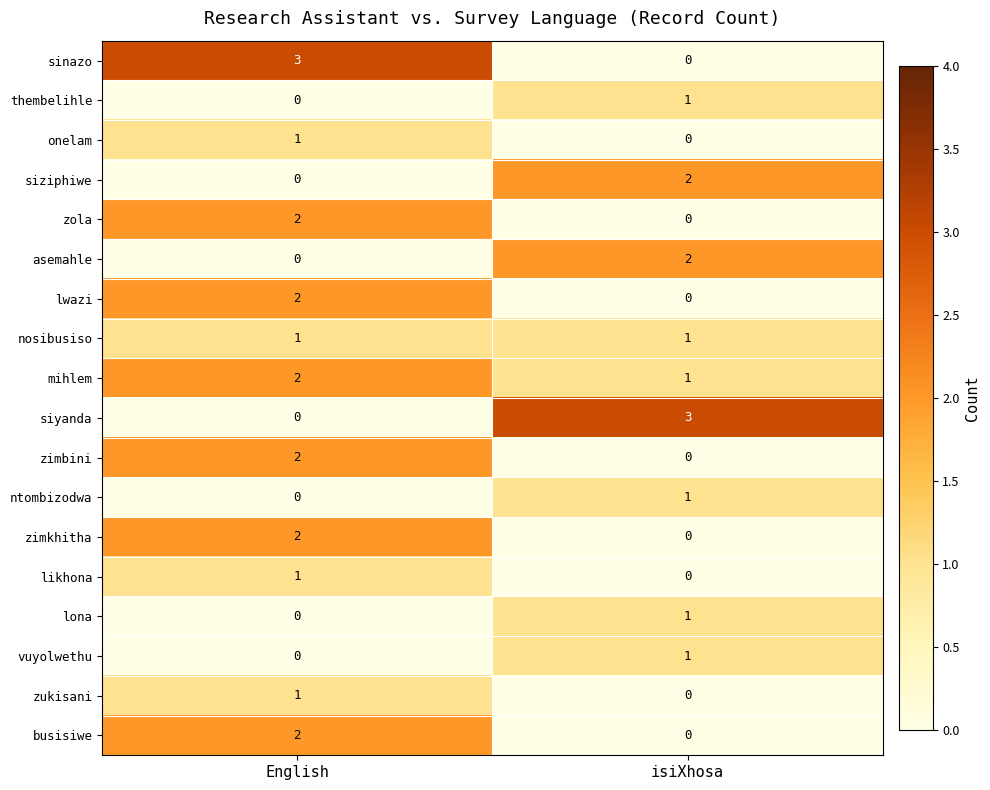

What is the spread (max minus min) of values at English?

3